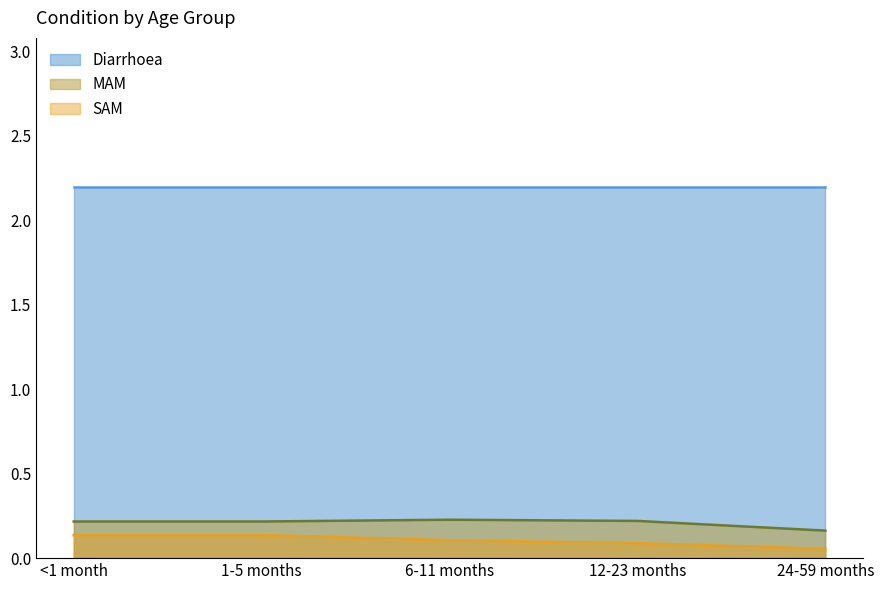

How many lines are shown in the chart?

3